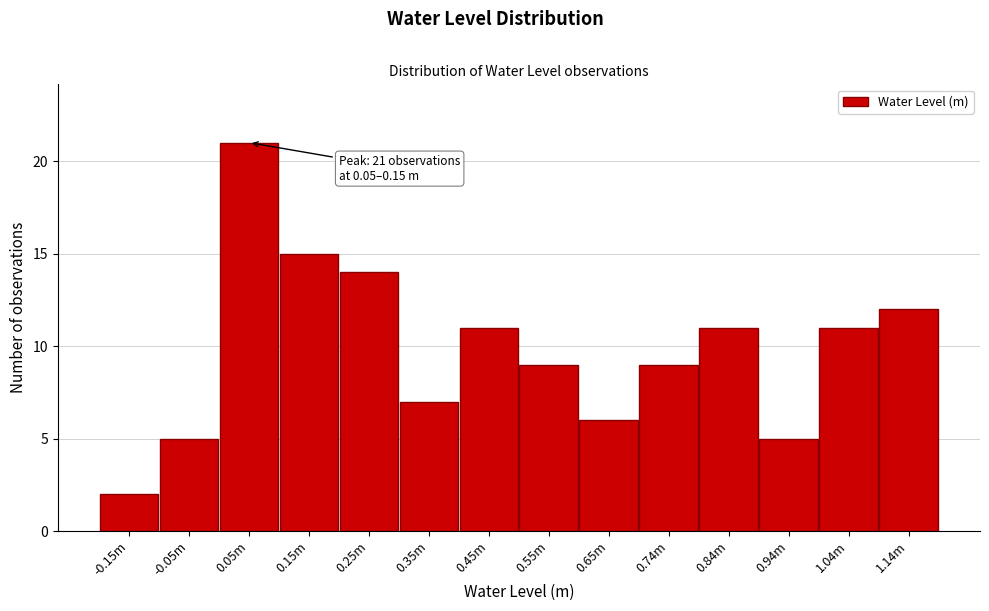

Reading right to left, what are all the values shown in this chart?

12	11	5	11	9	6	9	11	7	14	15	21	5	2